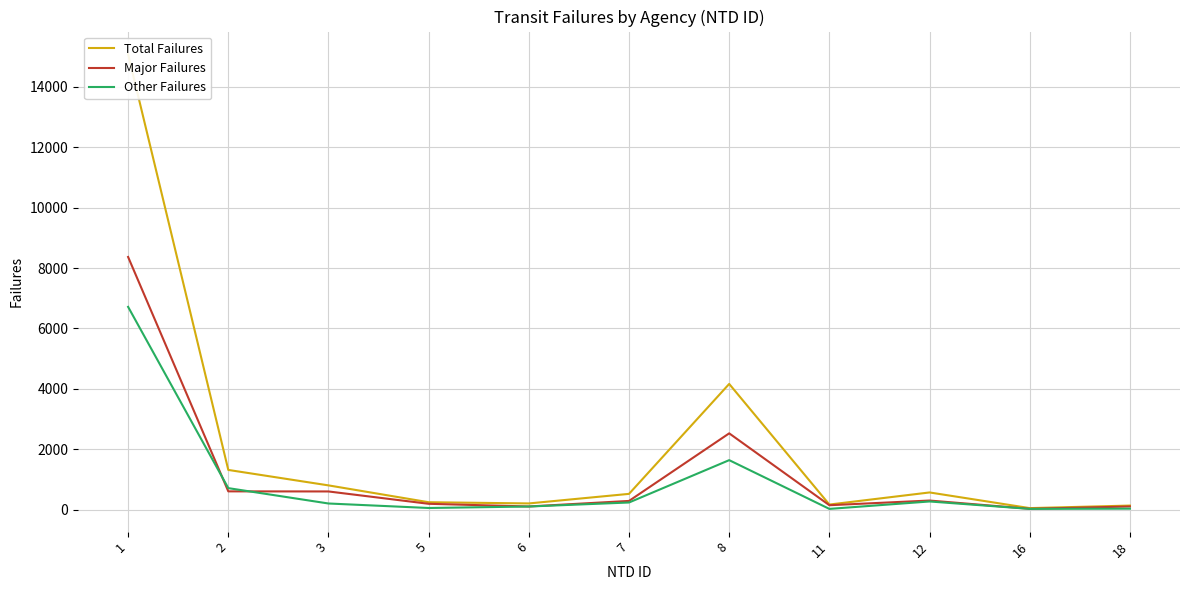

Which category has the lowest value in the Other Failures series?

11